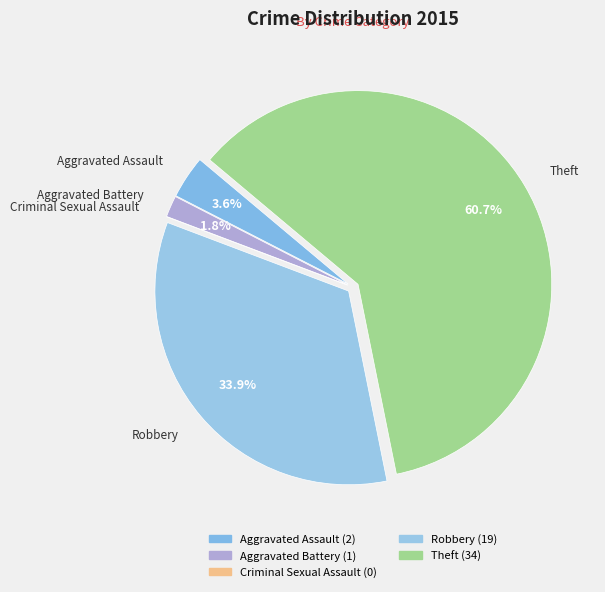

What percentage is NOT represented by Theft?

39.3%